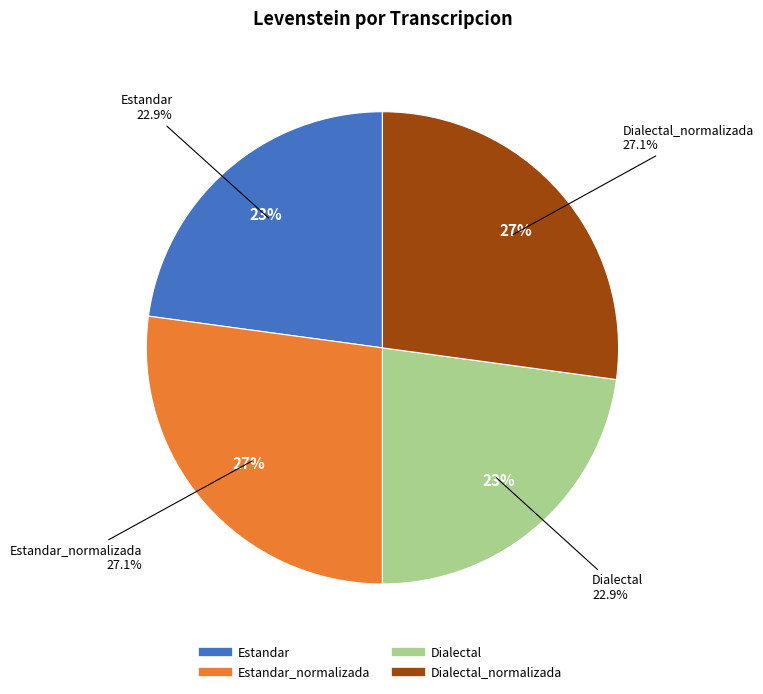

Count the number of slices in the pie.

4